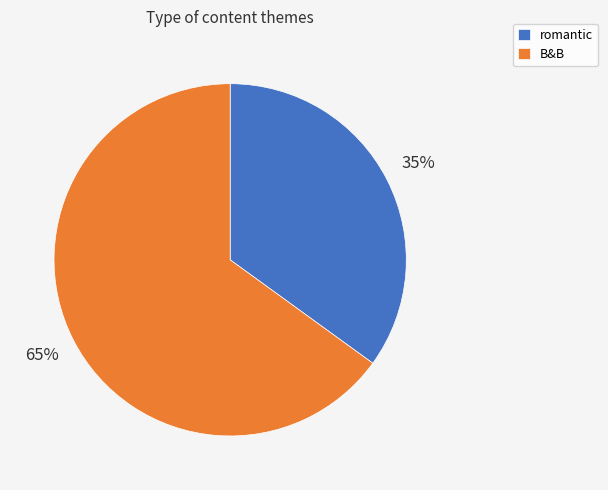

What is the smallest slice in the pie chart?

romantic